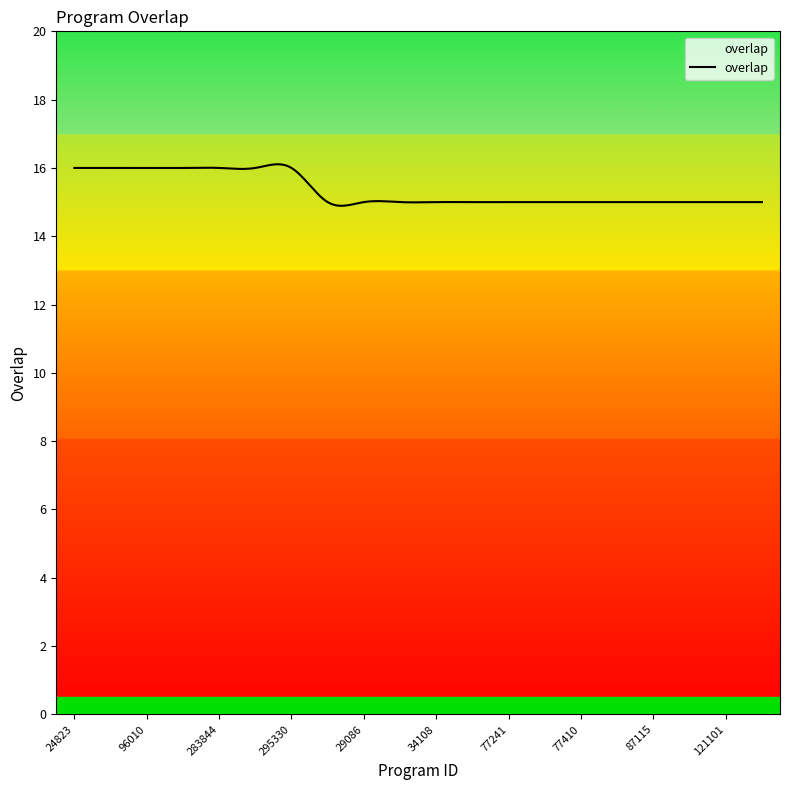

What is the minimum value shown in the chart?

14.9